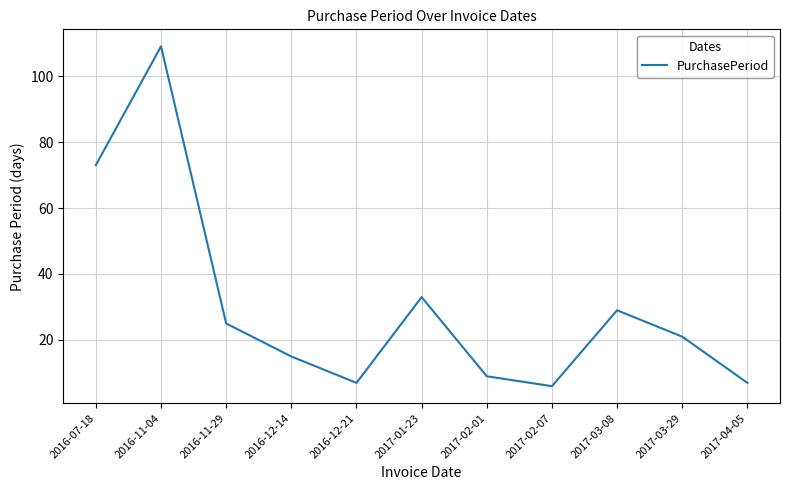

What is the difference between the maximum and minimum values?

103